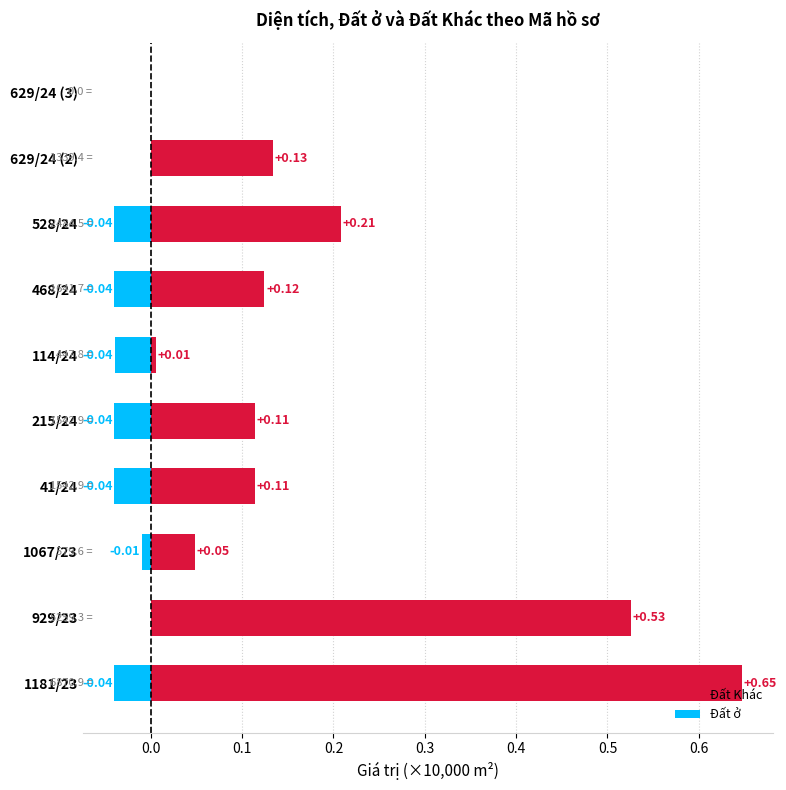

How many values in the Đất Khác series exceed 0?

9